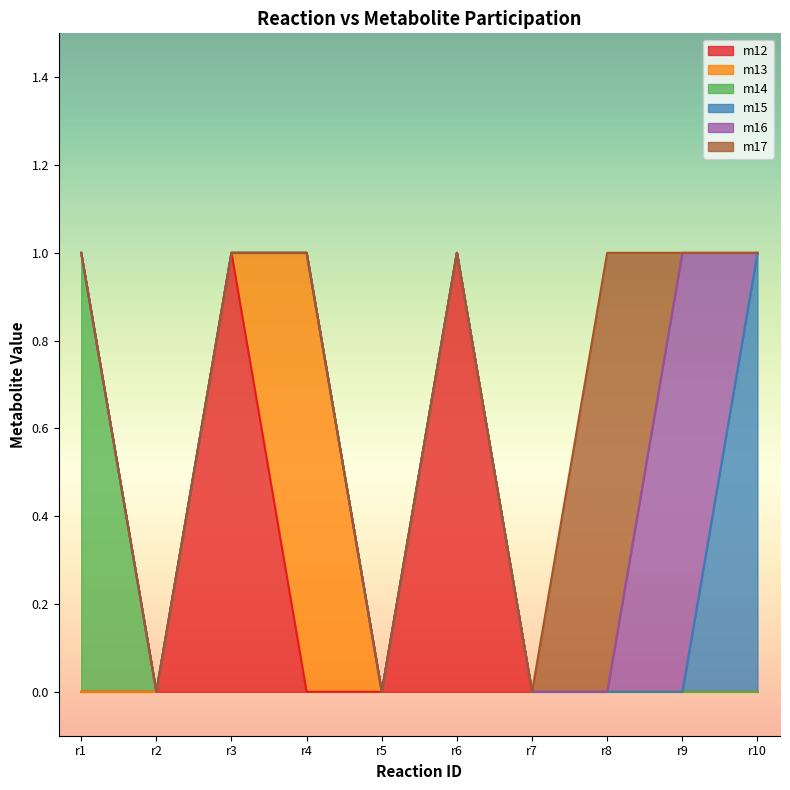

Count the m12 values in the range 0 to 1.

10